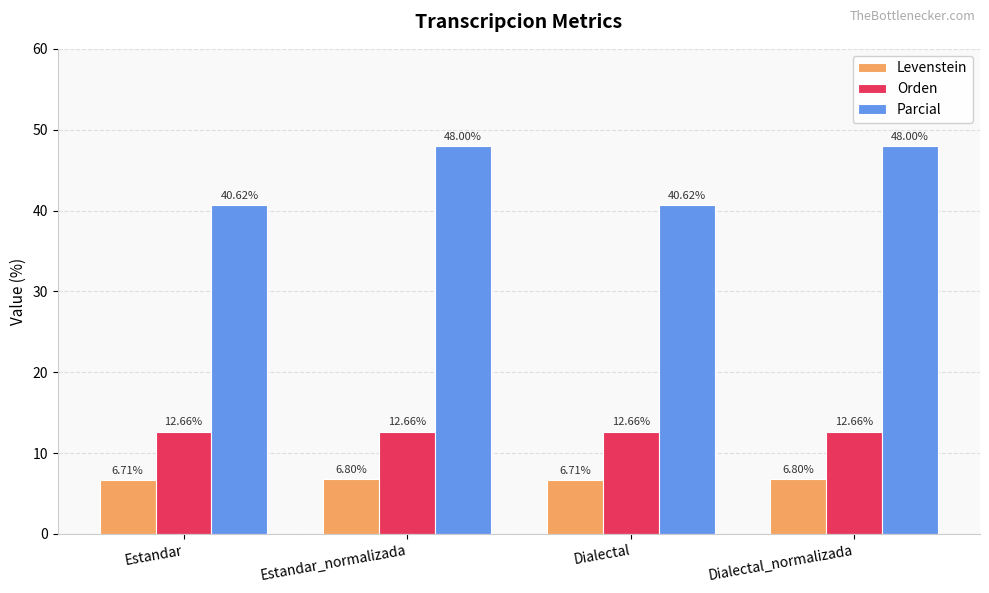

What is the average value of the Levenstein series?

6.8